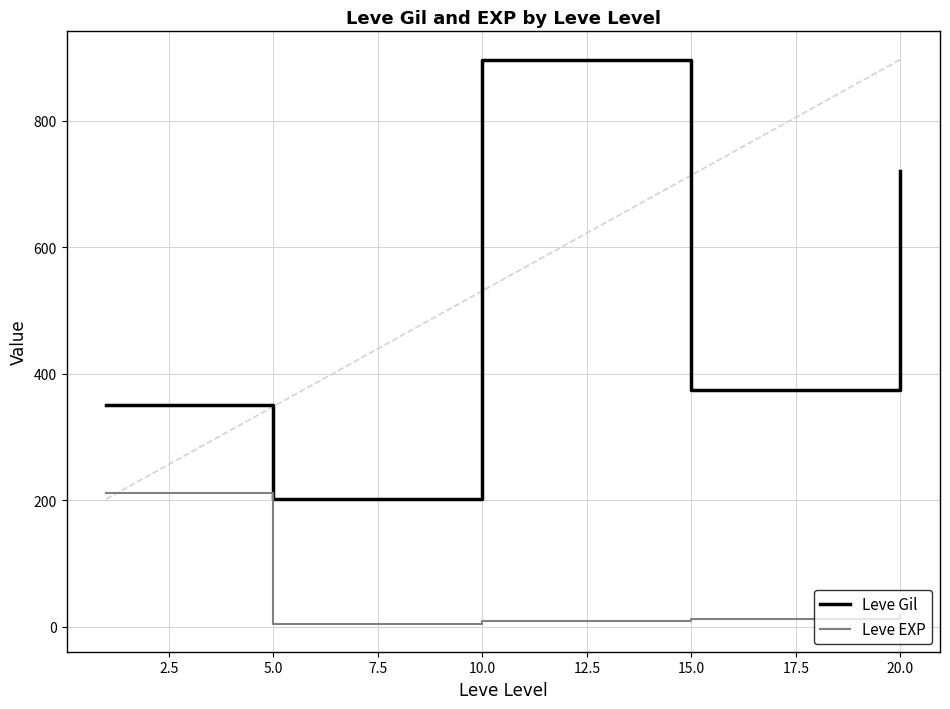

What is the difference between the second highest and minimum values in the Leve Gil series?

518.3